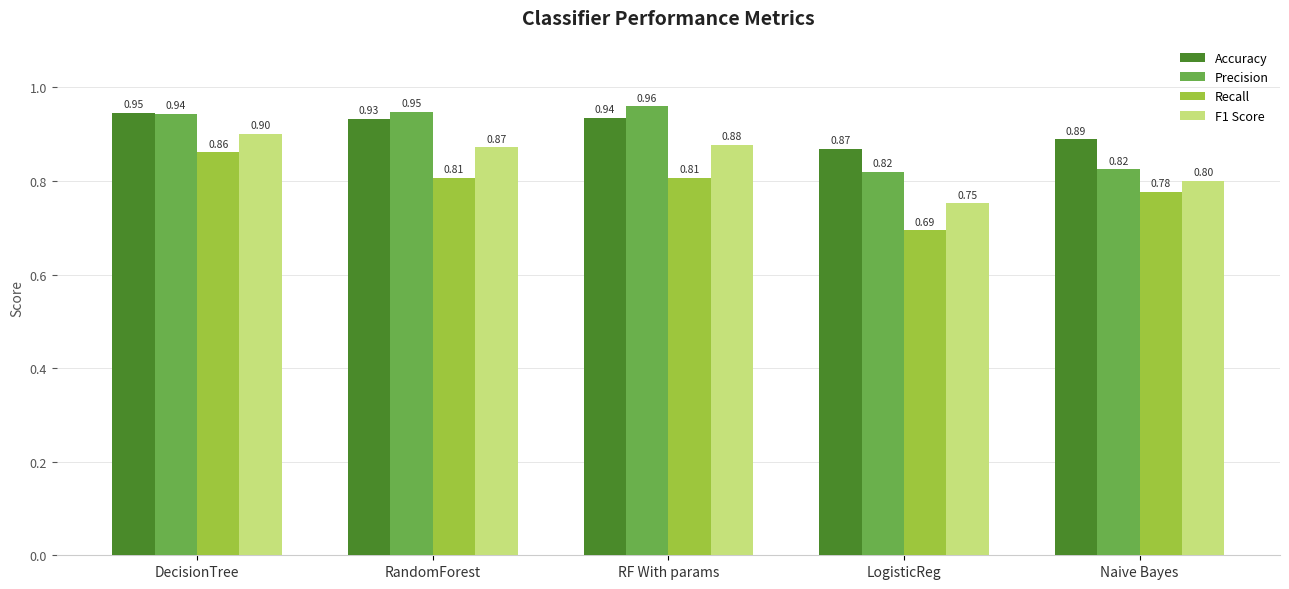

Does the chart contain stacked bars?

No